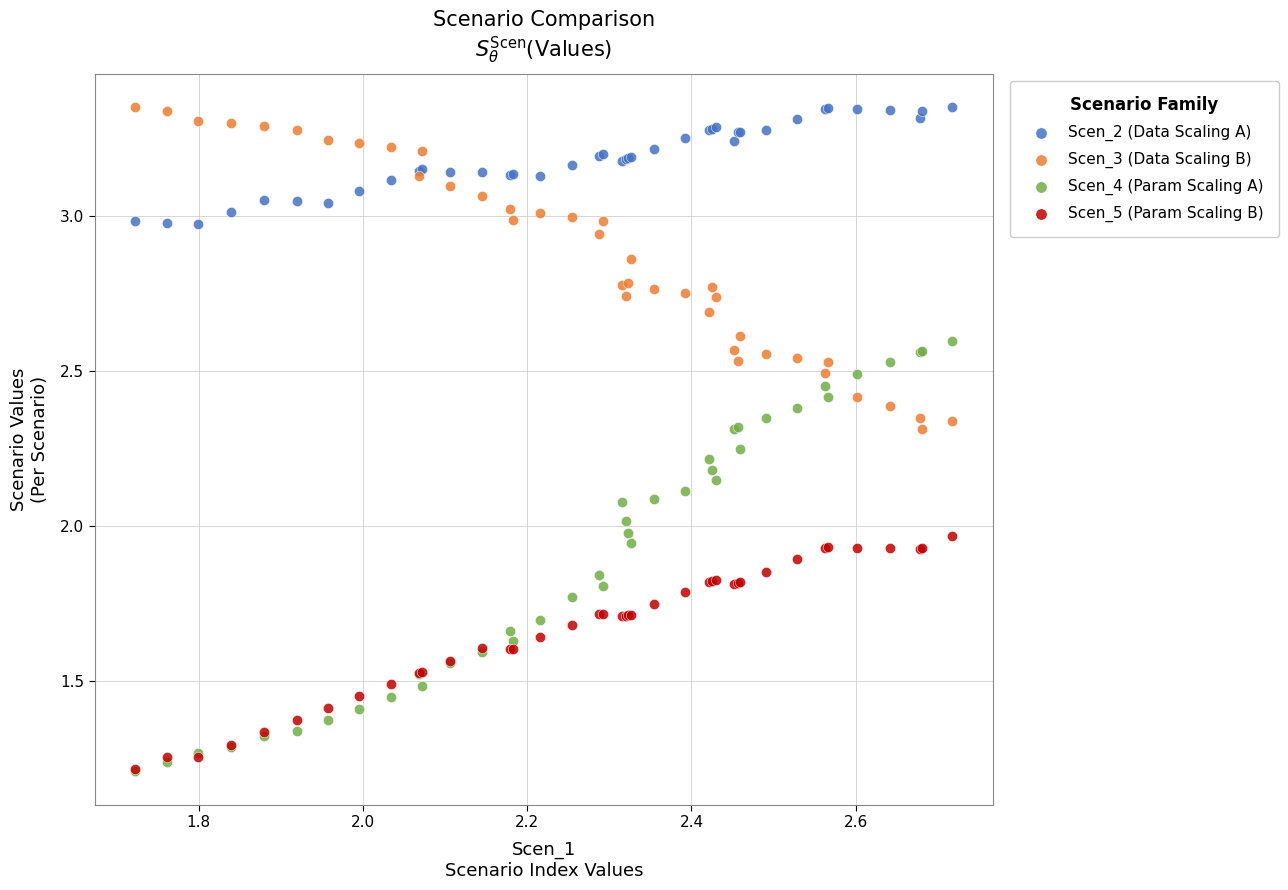

What are all the series names shown in the legend?

Scen_2 (Data Scaling A), Scen_3 (Data Scaling B), Scen_4 (Param Scaling A), Scen_5 (Param Scaling B)